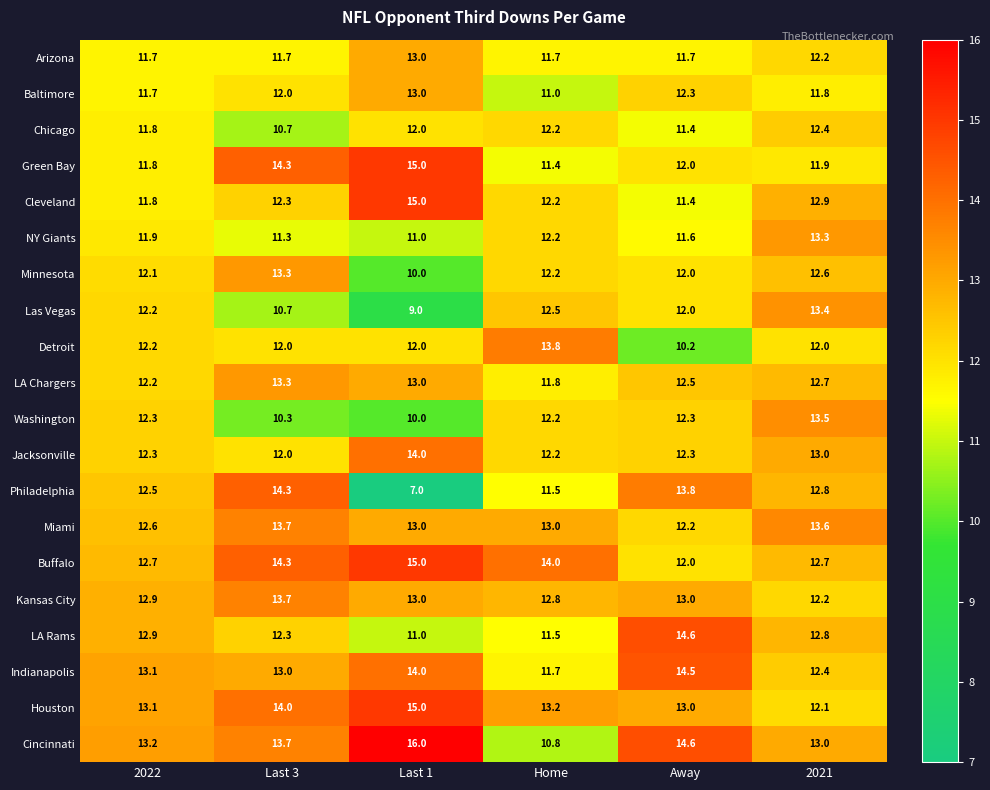

What is the spread (max minus min) of values at Last 1?

9.0